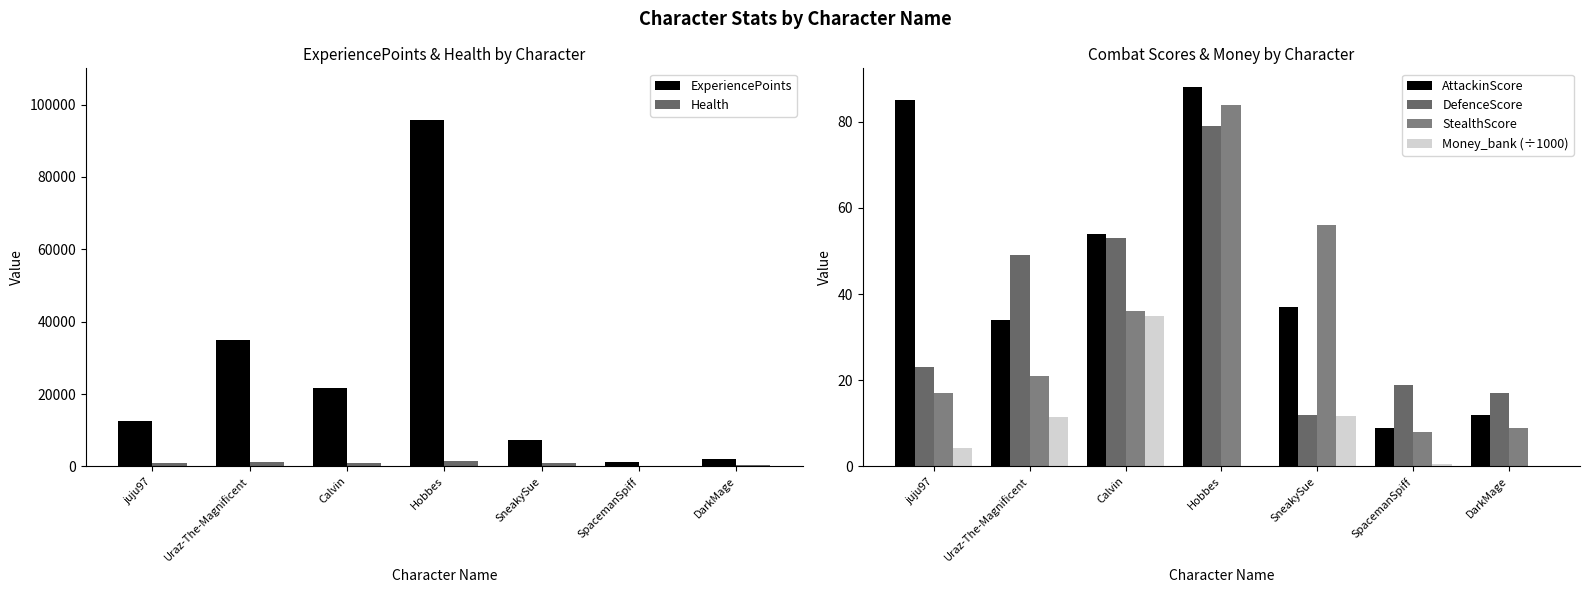

Is the value of Money_bank (÷1000) at Hobbes greater than the value of ExperiencePoints at Calvin?

No